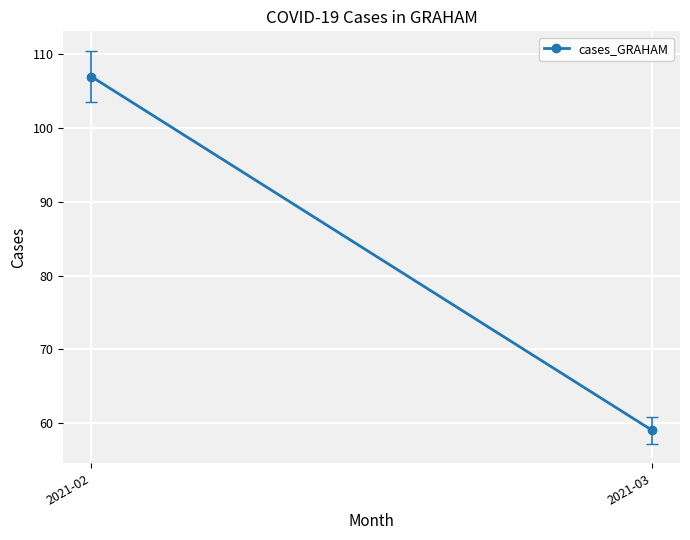

What is the approximate value at 2021-02, to the nearest 5?

105